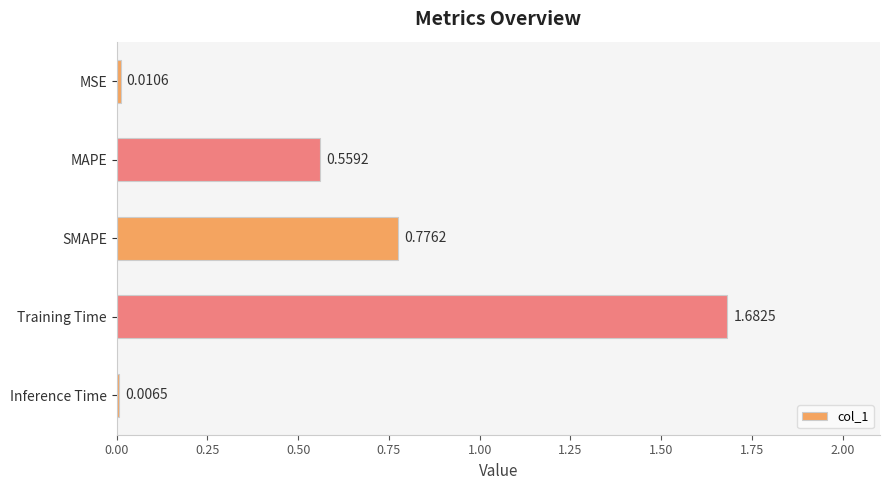

What is the difference between the values at MAPE and MSE?

0.5